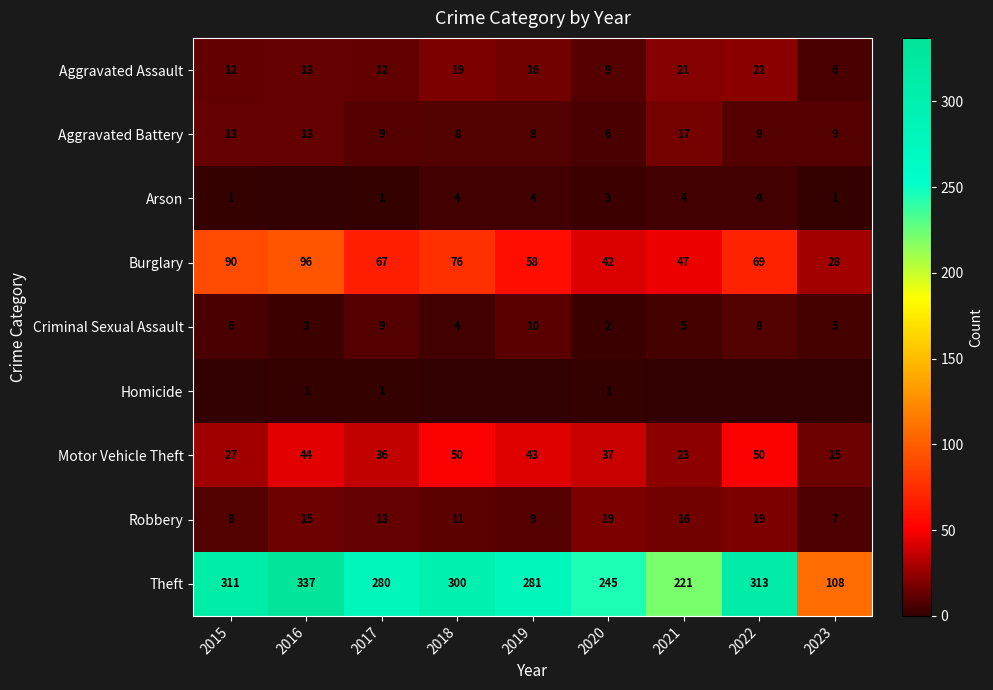

Is it true that Criminal Sexual Assault equals 4 at 2015?

False